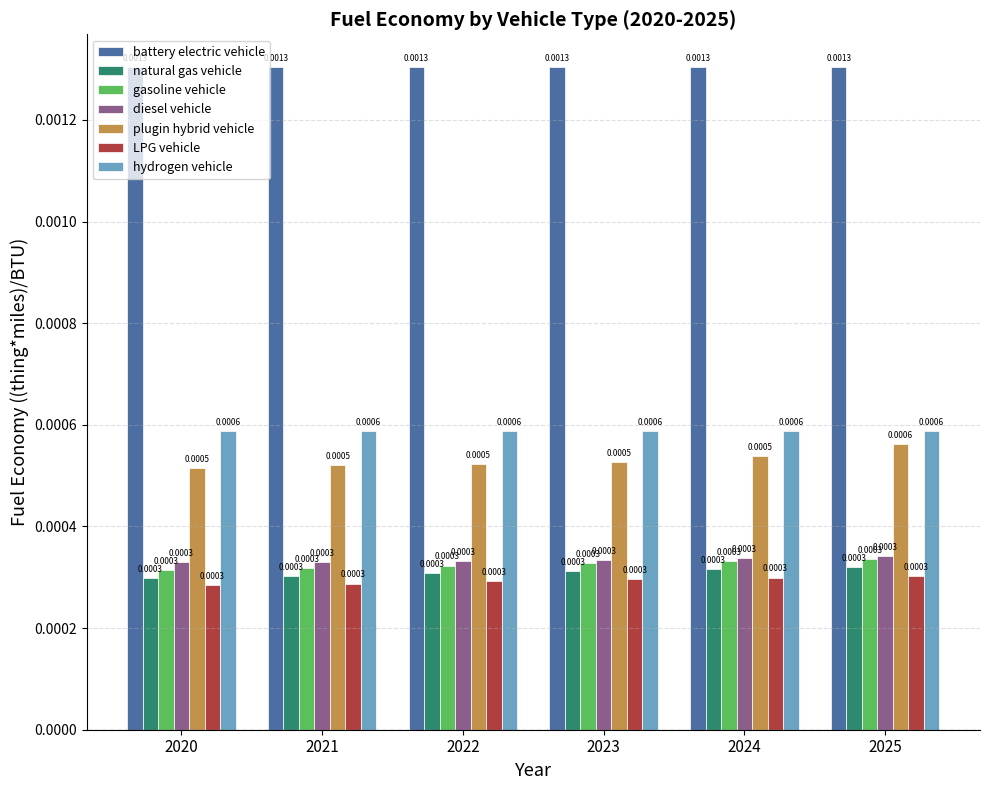

How many bars are there in total?

42